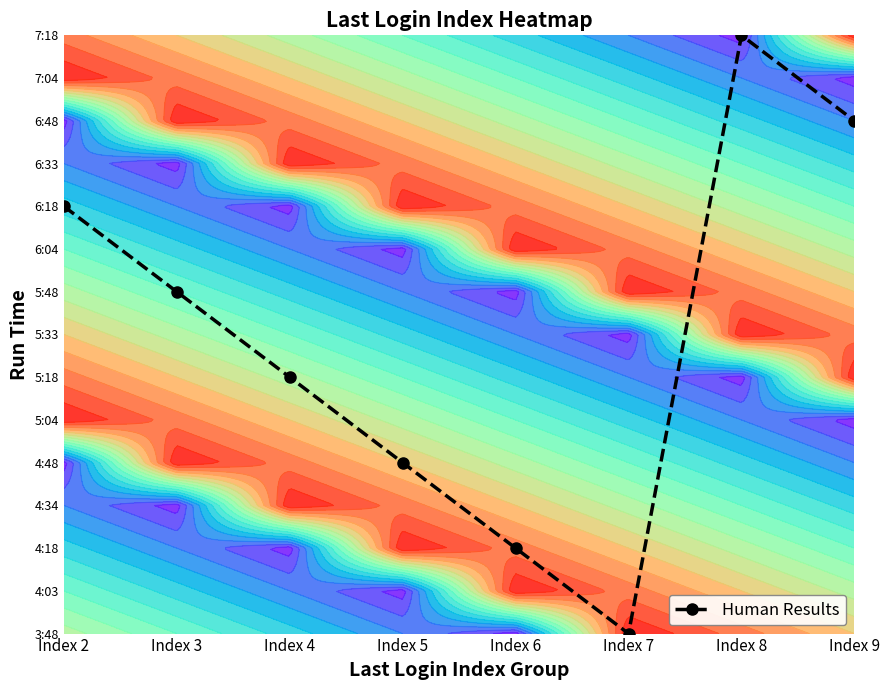

Rank the categories by value from highest to lowest.

Index 8, Index 9, Index 2, Index 3, Index 4, Index 5, Index 6, Index 7